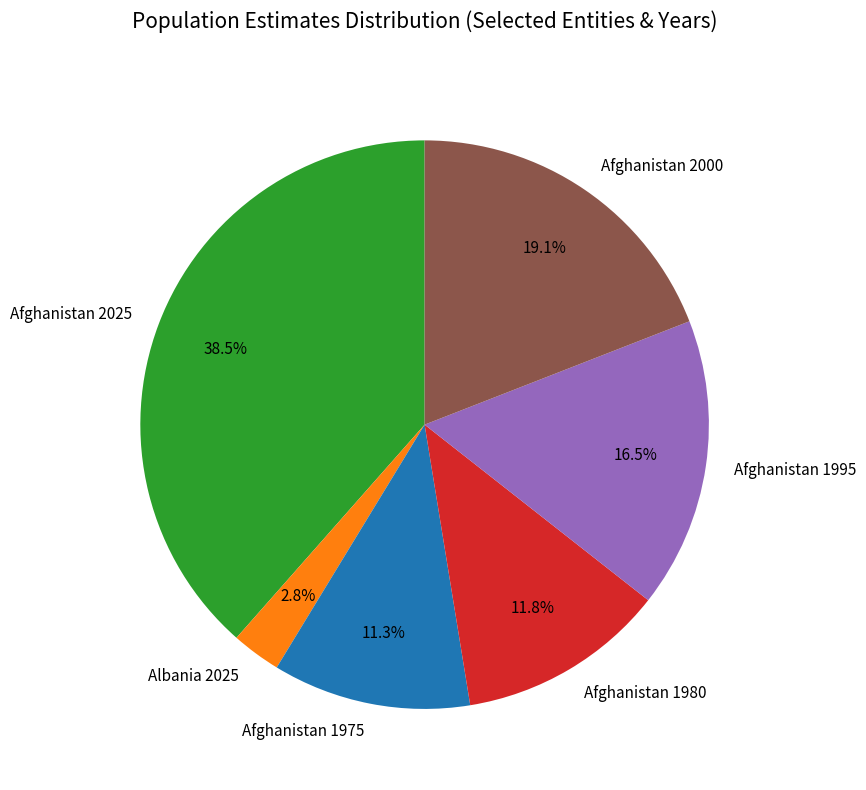

What is the smallest slice in the pie chart?

Albania 2025